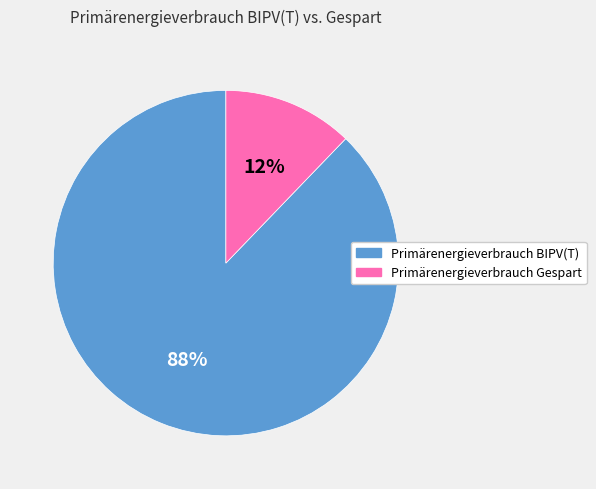

Between Primärenergieverbrauch BIPV(T) and Primärenergieverbrauch Gespart, which is larger?

Primärenergieverbrauch BIPV(T)